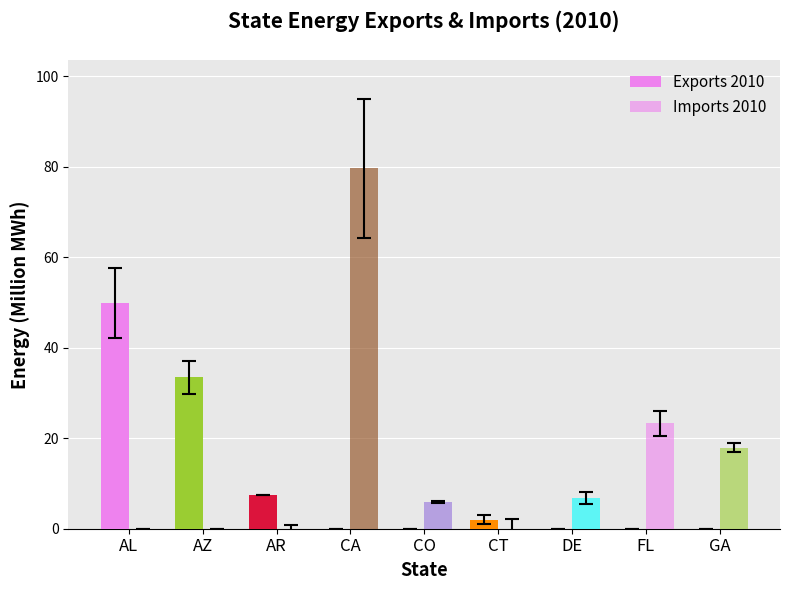

True or false: Imports 2010 has a value of 0.0 at AZ.

True